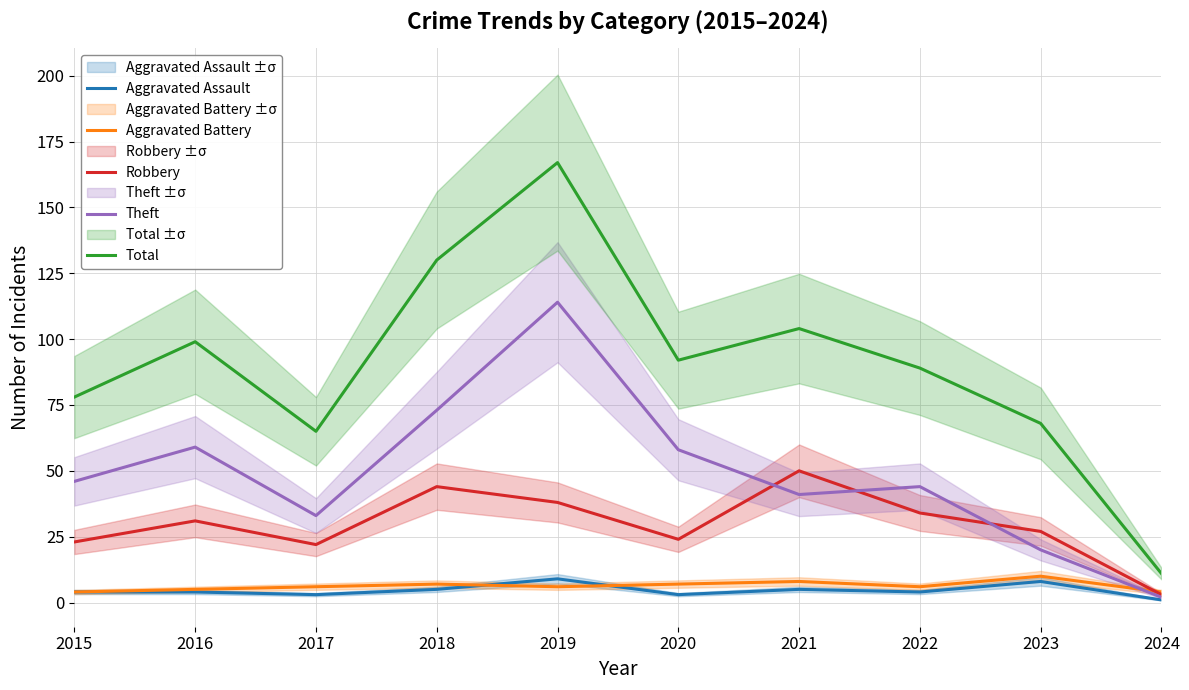

What is the smallest value displayed?

1